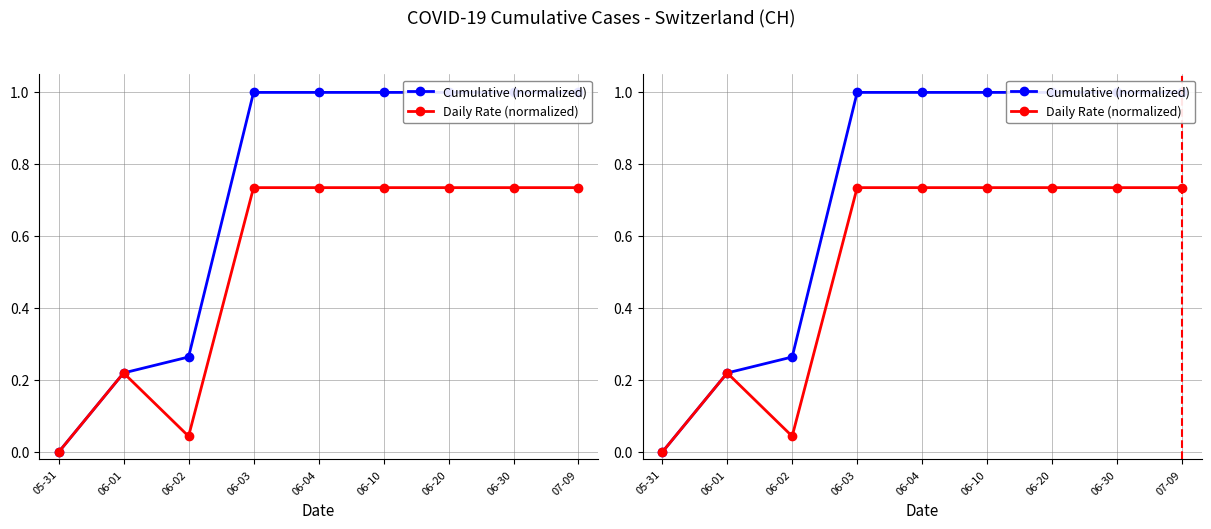

How many data points in Cumulative (normalized) are less than 1?

3